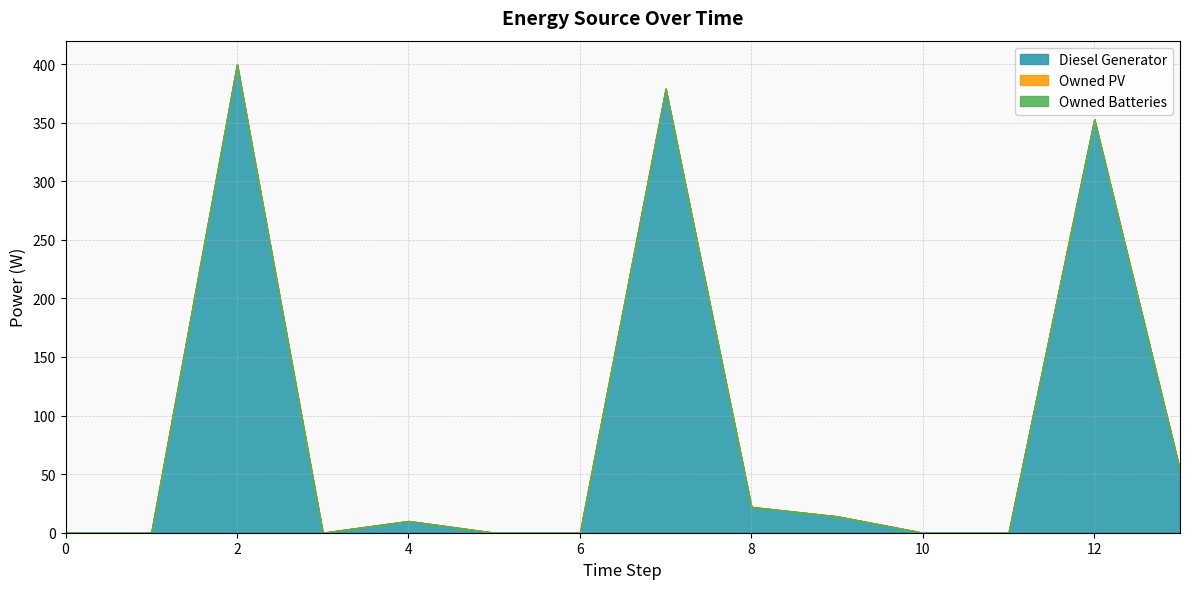

Between 1 and 3, which is larger?

1